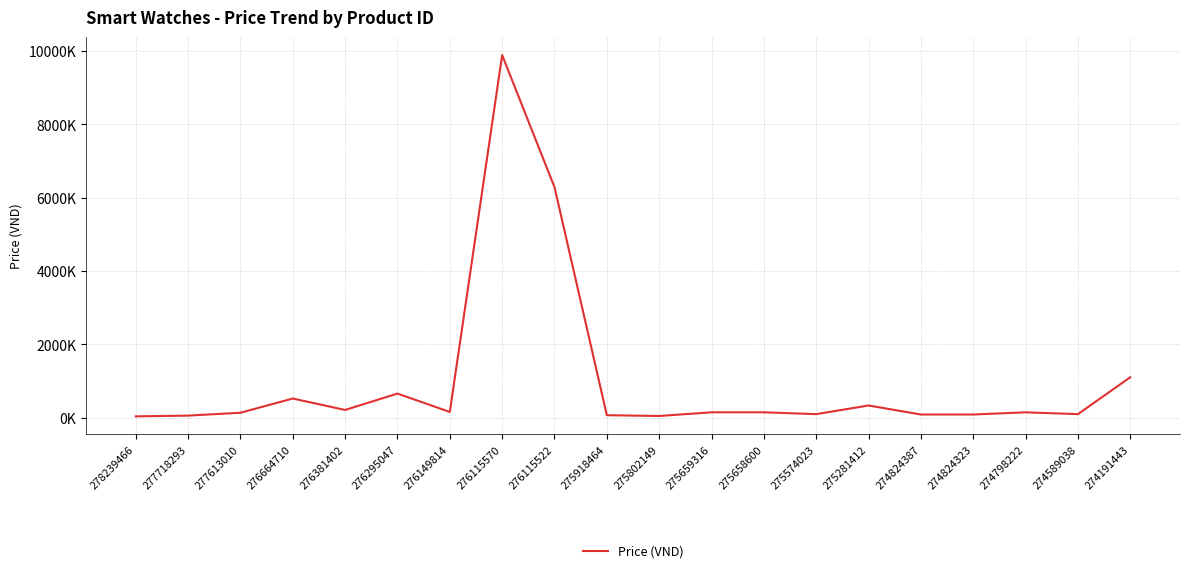

Does the chart have visible grid lines?

Yes